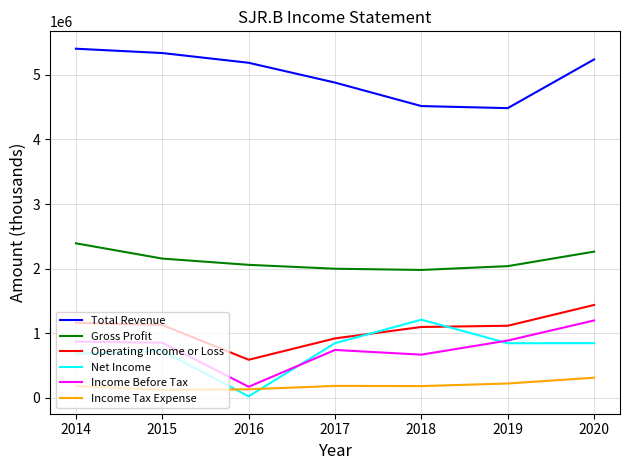

Rank the series at 2020 from lowest to highest value.

Income Tax Expense, Net Income, Income Before Tax, Operating Income or Loss, Gross Profit, Total Revenue